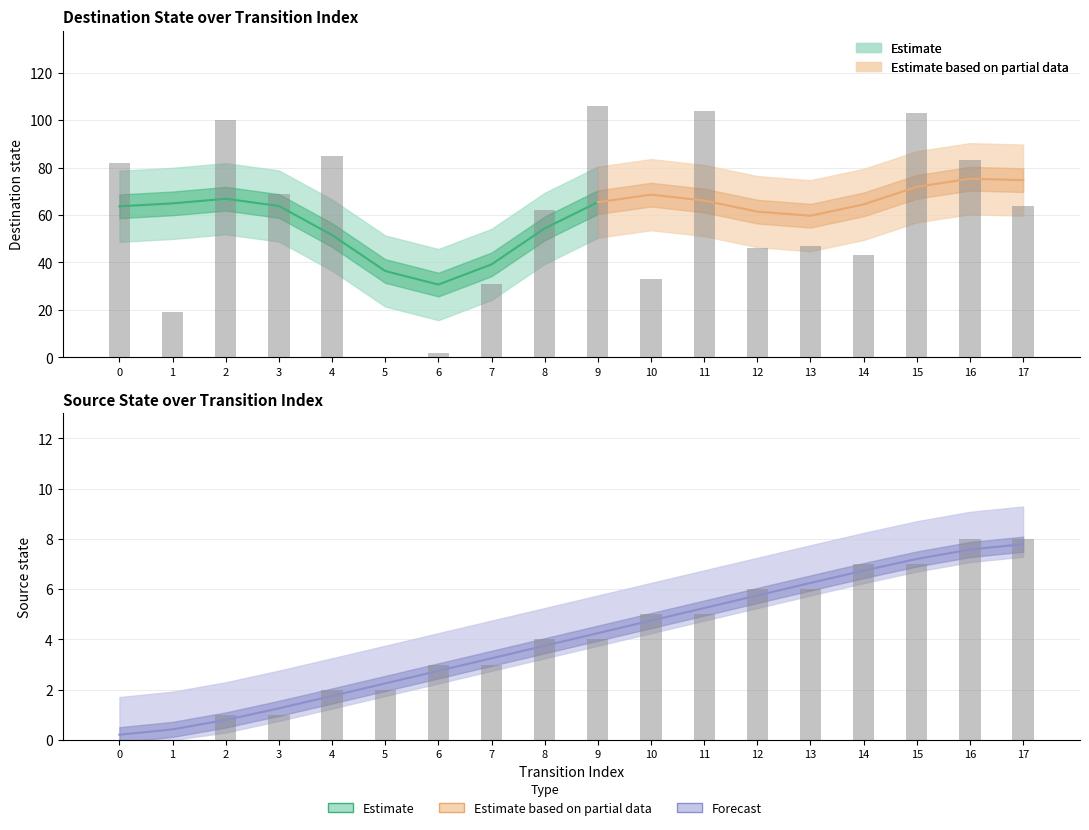

At which category is the sum across all series the highest?

9